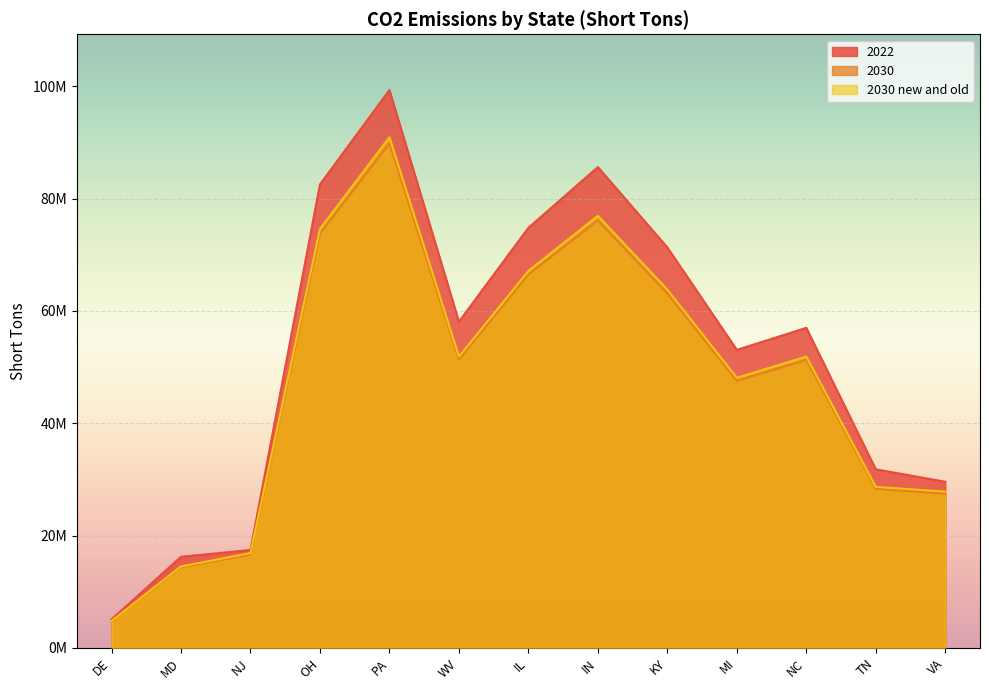

How many lines are shown in the chart?

3